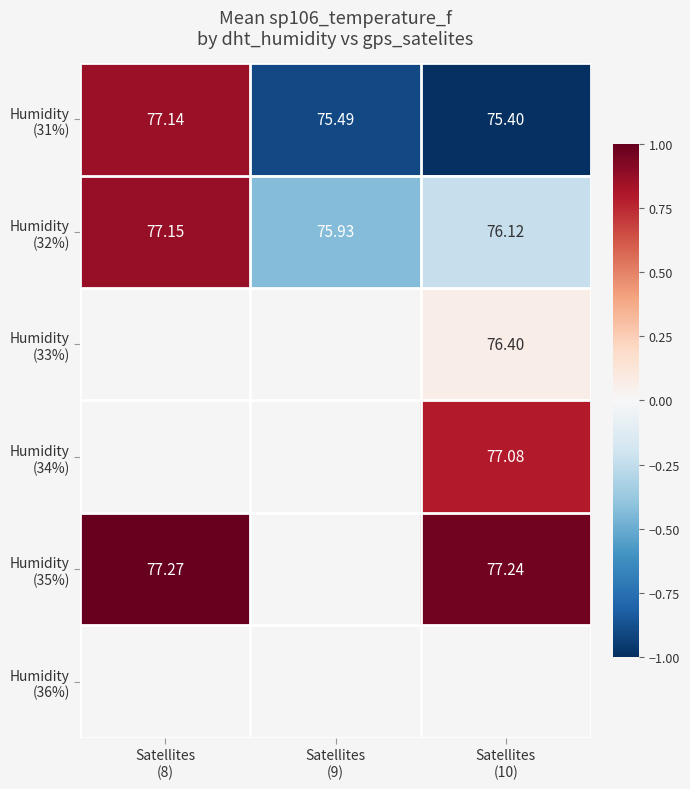

Is it true that Humidity (33%) equals 0.1 at Satellites (10)?

True